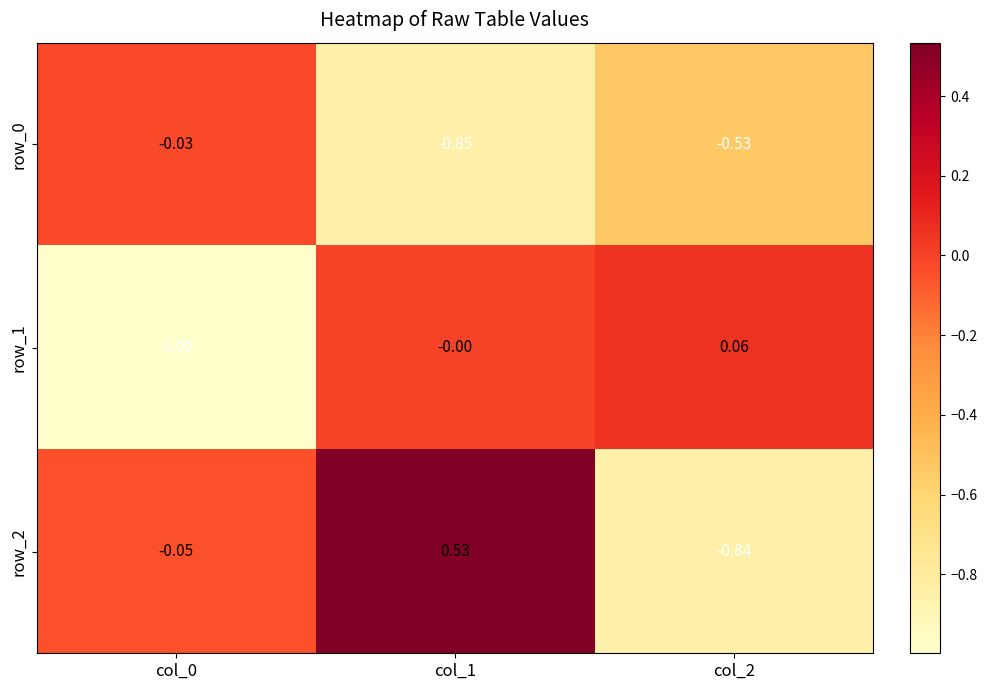

Which series has the widest spread of values?

row_2